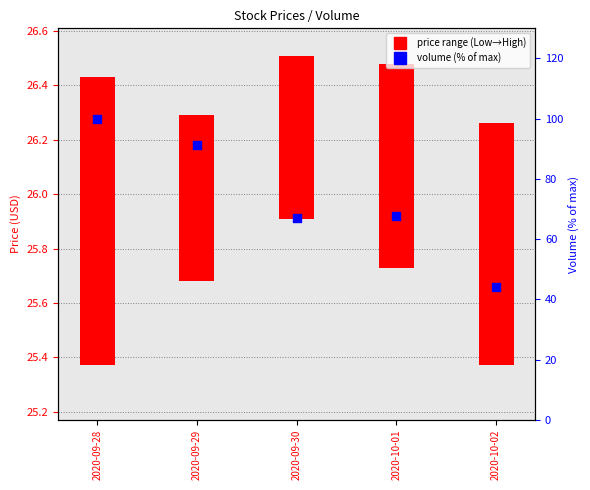

What are all the series names shown in the legend?

price range (Low→High), volume (% of max)